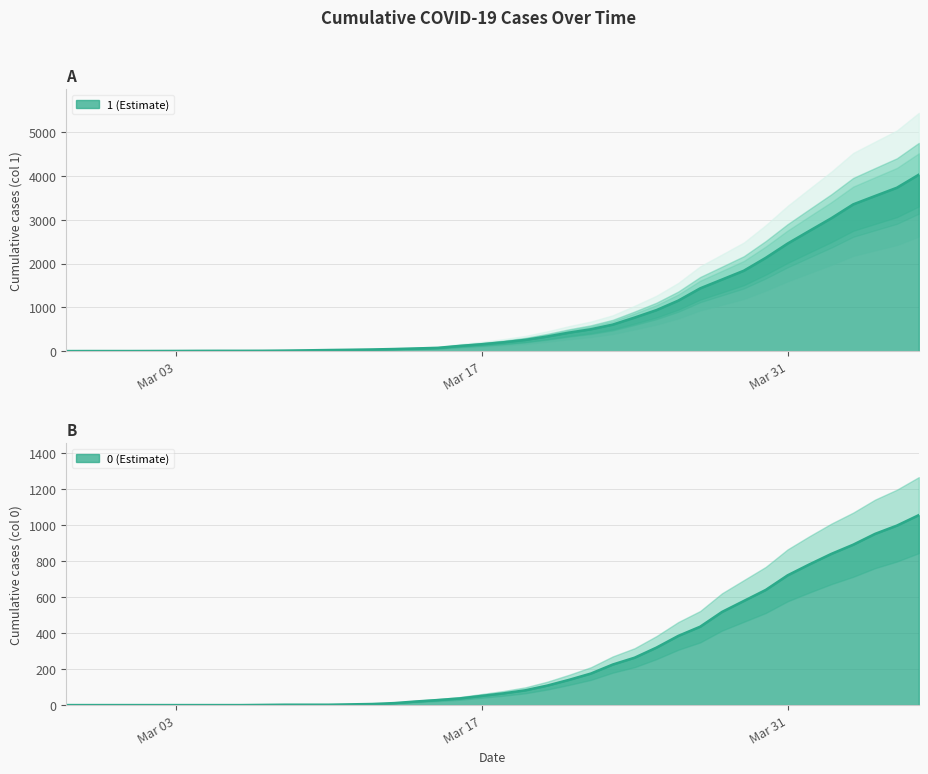

How many lines are shown in the chart?

2